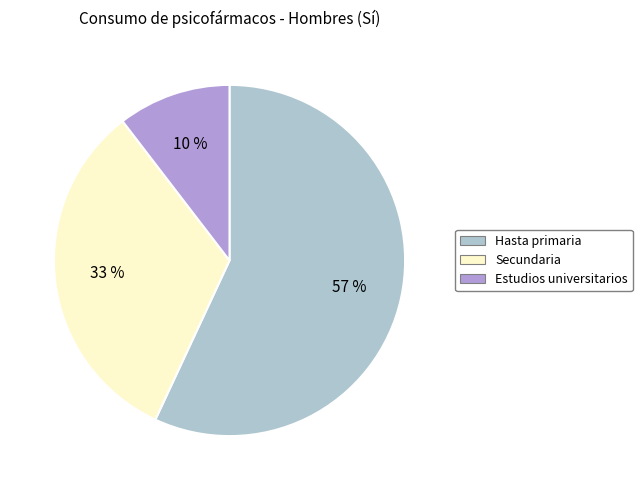

True or false: Estudios universitarios accounts for 21% of the total.

False